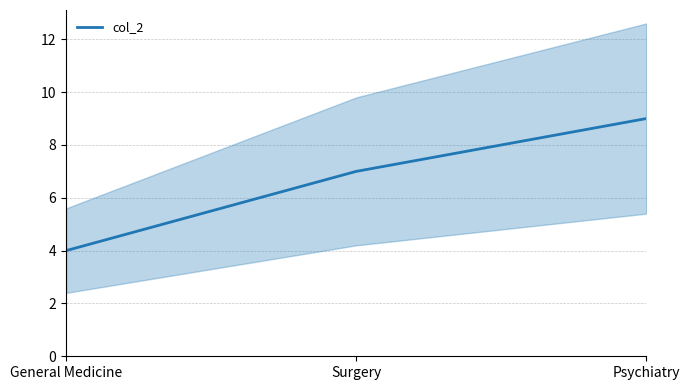

What is the label of the 1st point from the left?

General Medicine